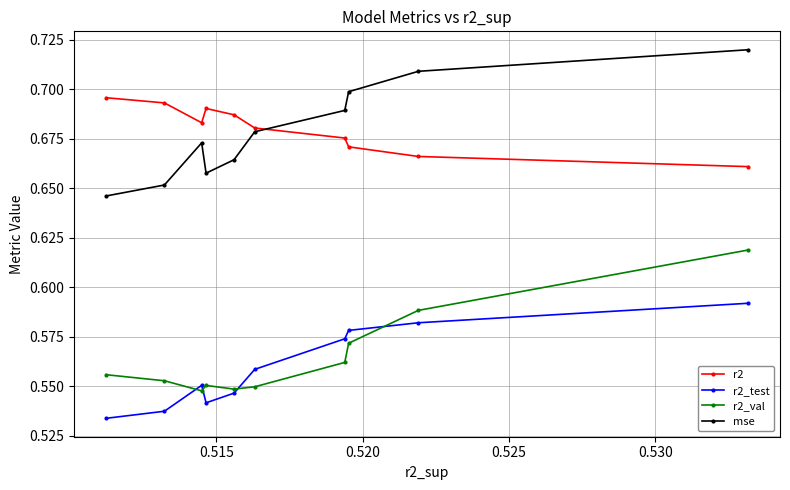

Count the mse values in the range 0 to 1.

10